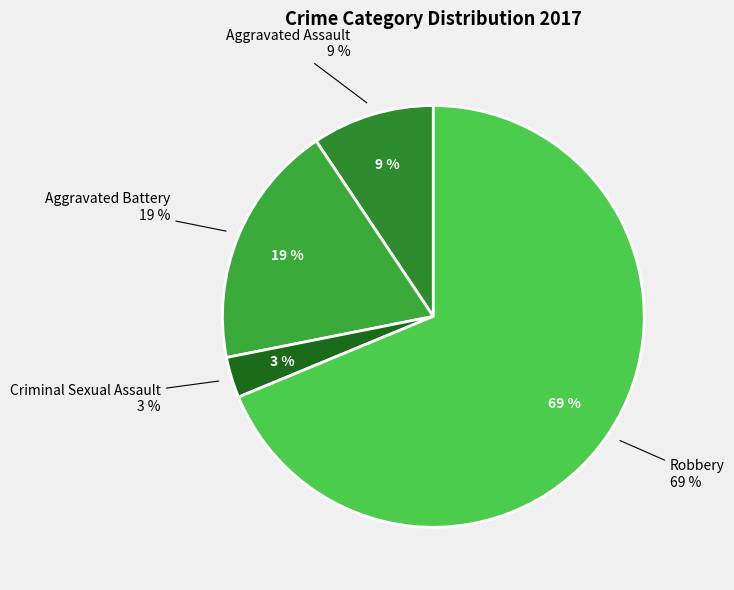

Does any single category account for the majority?

Yes